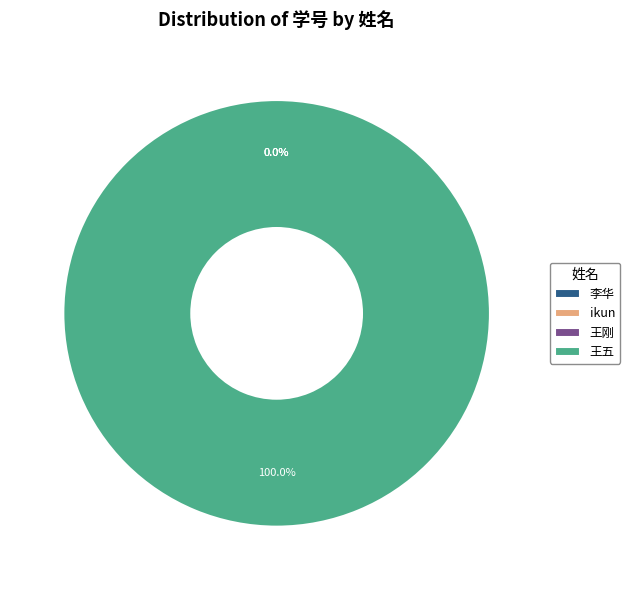

Do 王刚 and ikun together represent more than half of the pie?

No